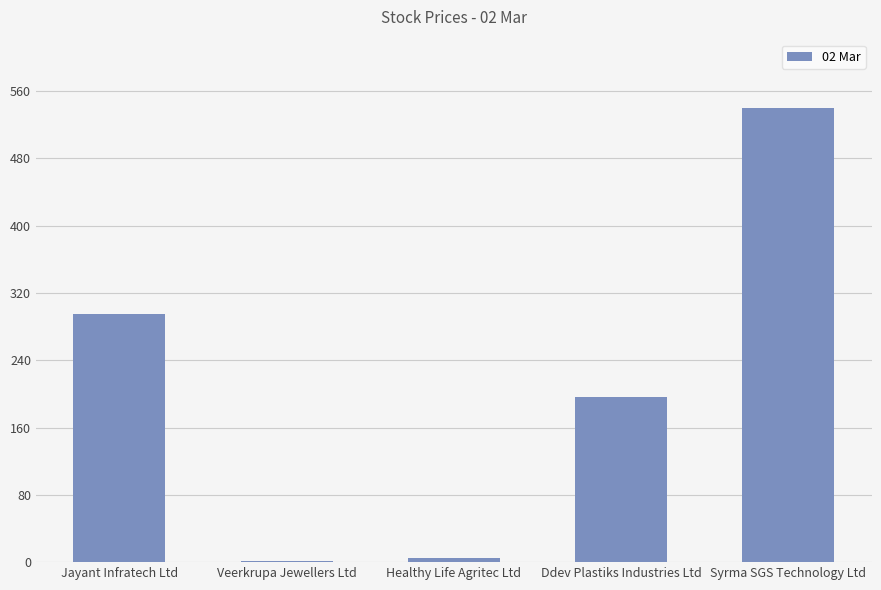

Between Ddev Plastiks Industries Ltd and Veerkrupa Jewellers Ltd, which is larger?

Ddev Plastiks Industries Ltd